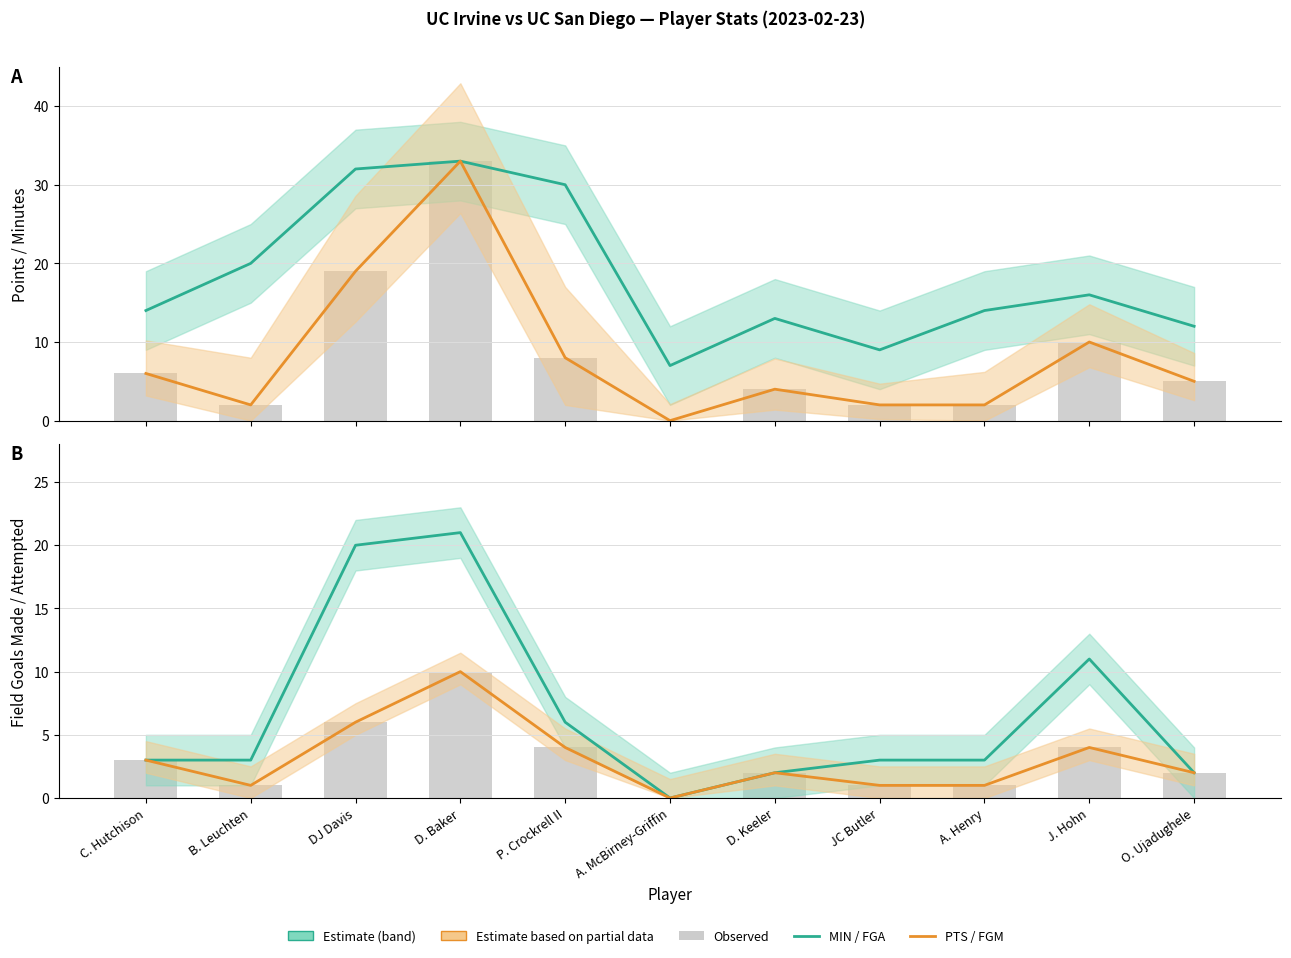

What is the difference between the second highest and minimum values in the FGM series?

6